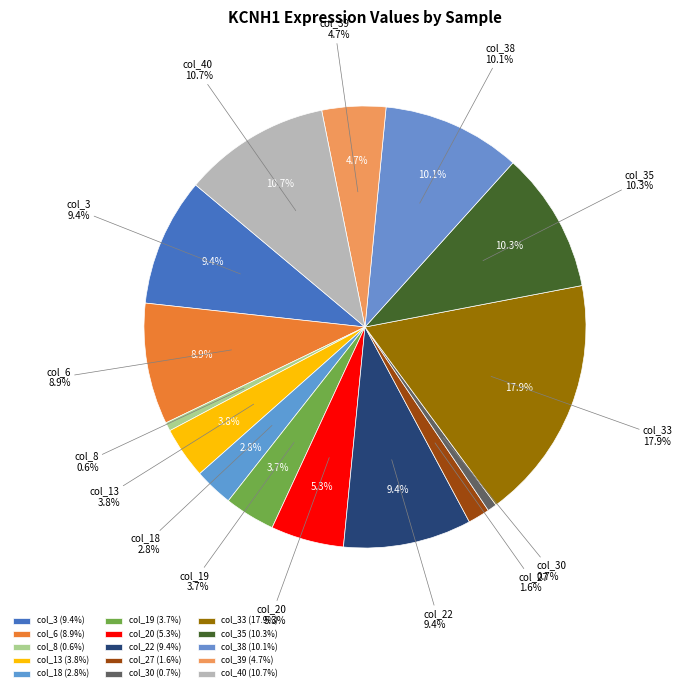

What is the largest slice in the pie chart?

col_33